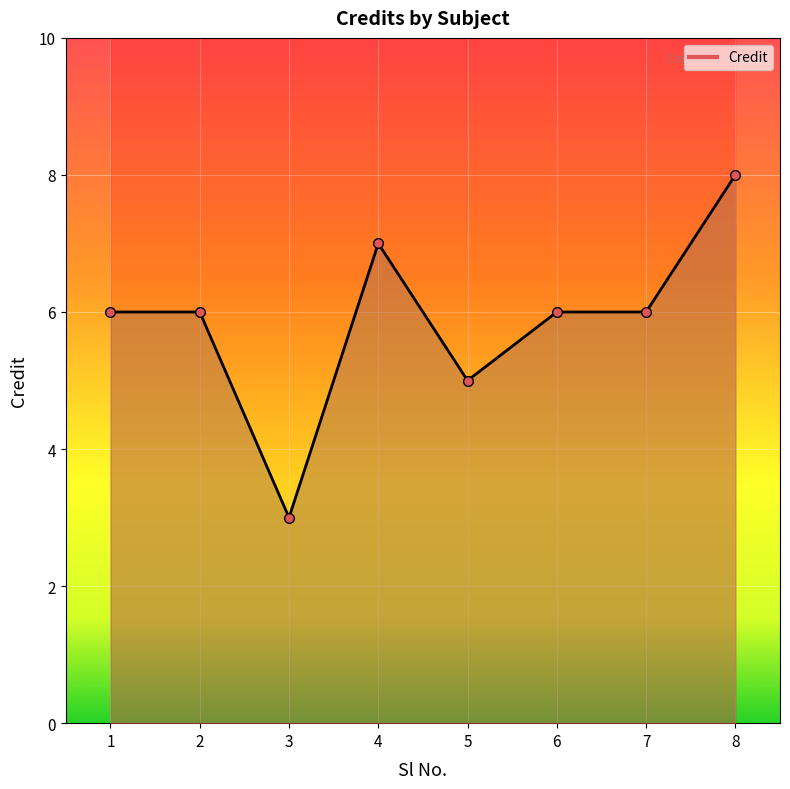

Which category has the lowest value across all series?

3